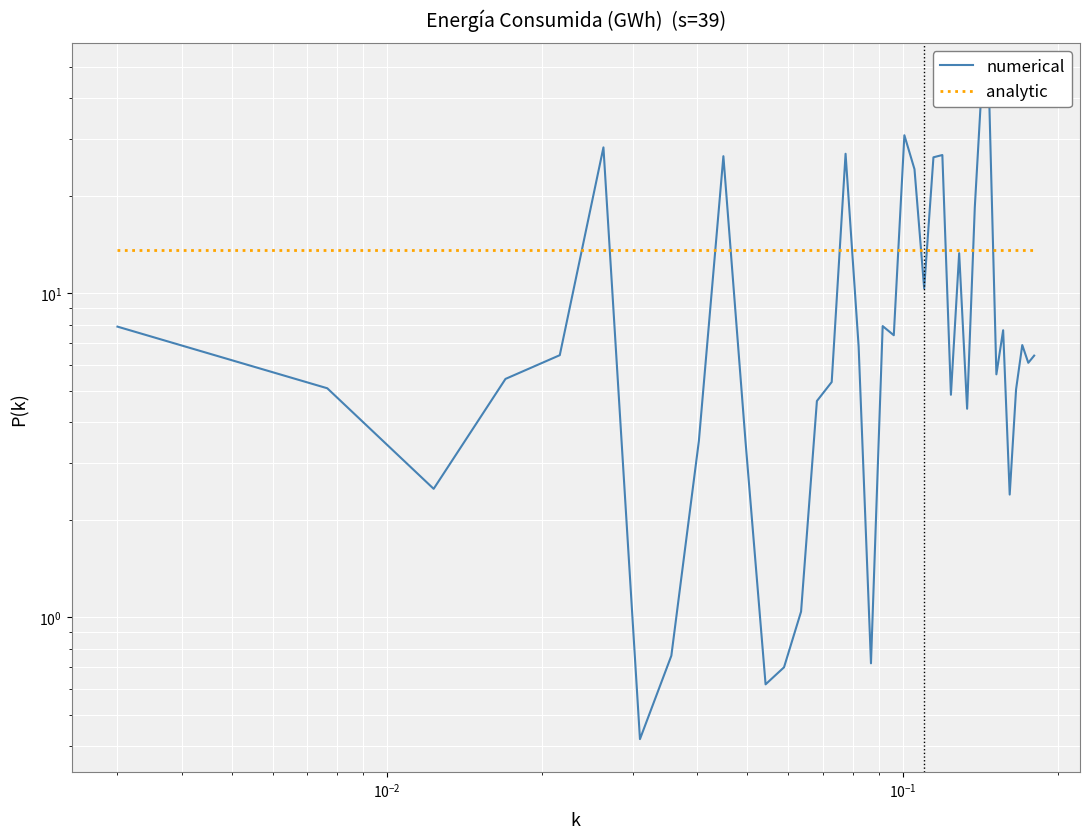

How many times do numerical and analytic cross each other?

12